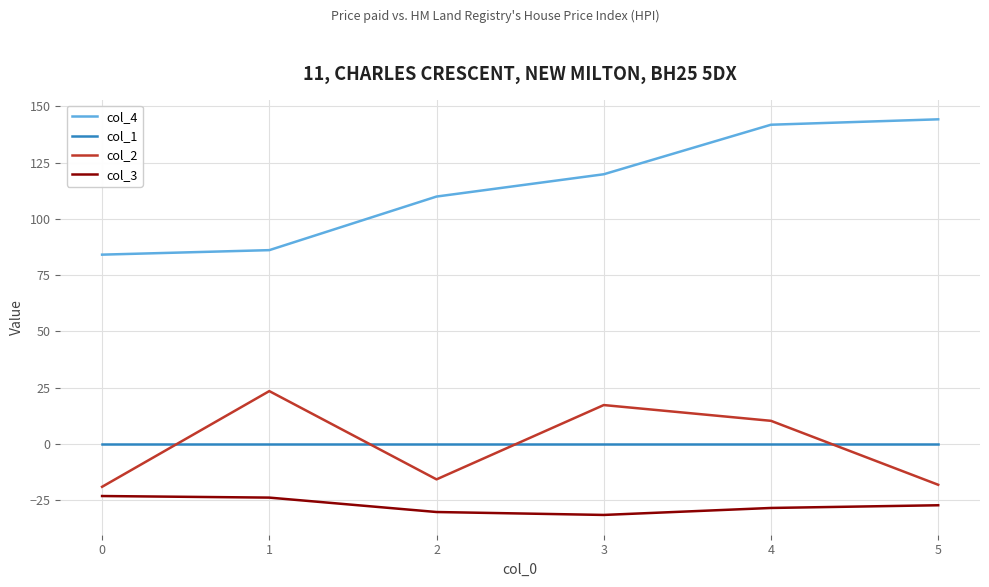

What is the sum of the col_4 values at 4 and 1?

227.9